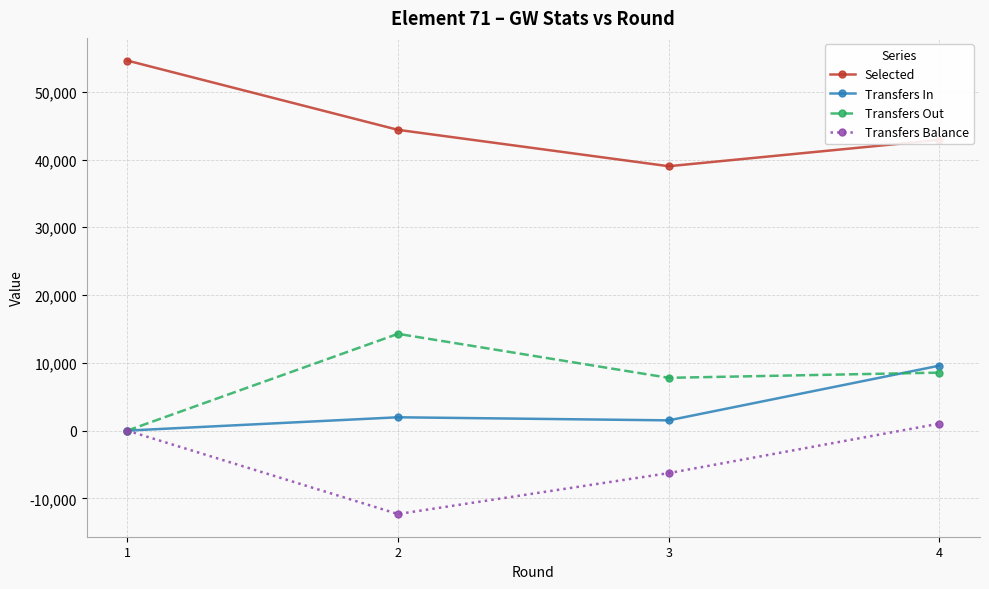

What is the total value across all series at 1?

54600